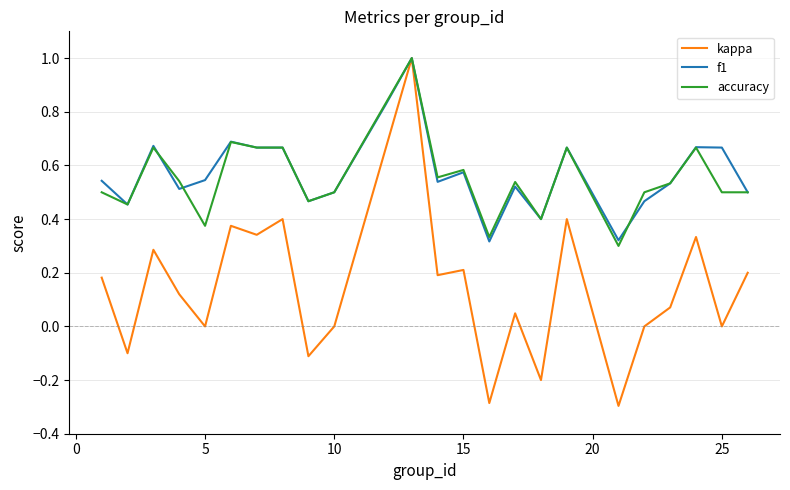

What is the minimum value shown in the chart?

-0.3